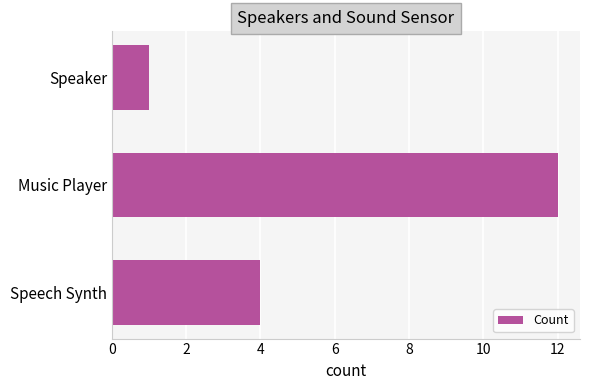

List the labels in order of value, largest first.

Music Player, Speech Synth, Speaker